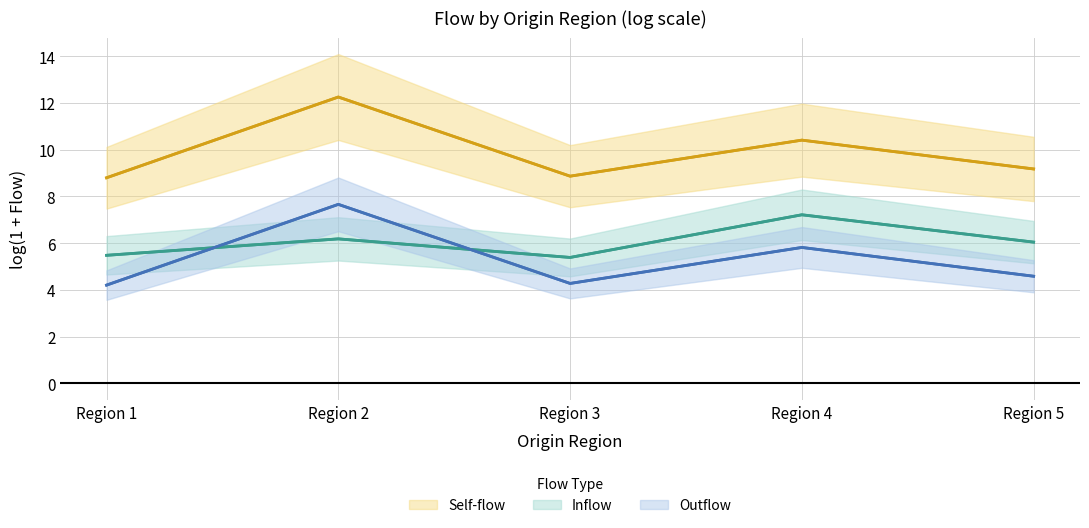

List the labels in order of Self-flow value, smallest first.

Region 1, Region 3, Region 5, Region 4, Region 2